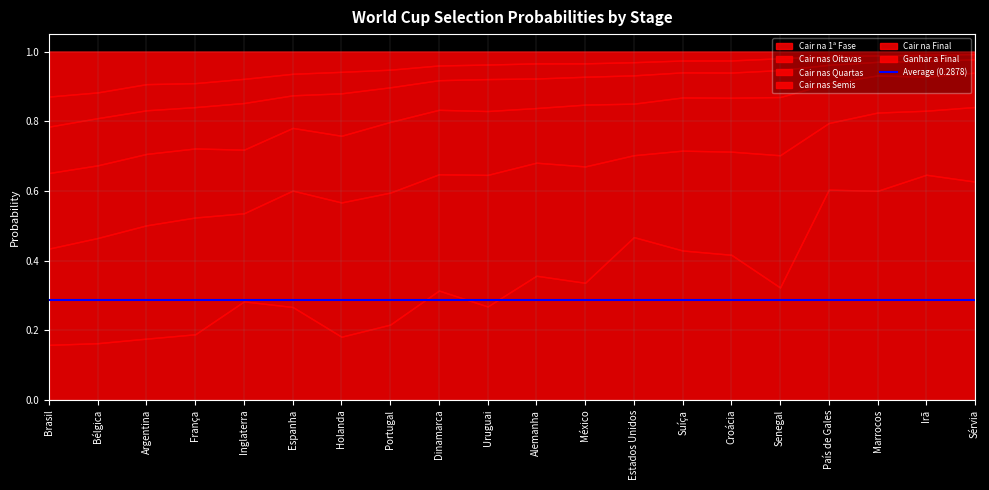

Where is the first local maximum for Cair nas Quartas?

Portugal